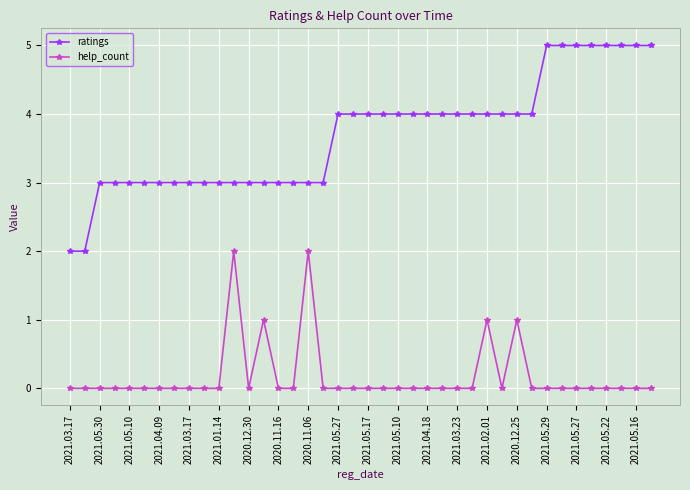

Is this an area chart (filled region under the line)?

No